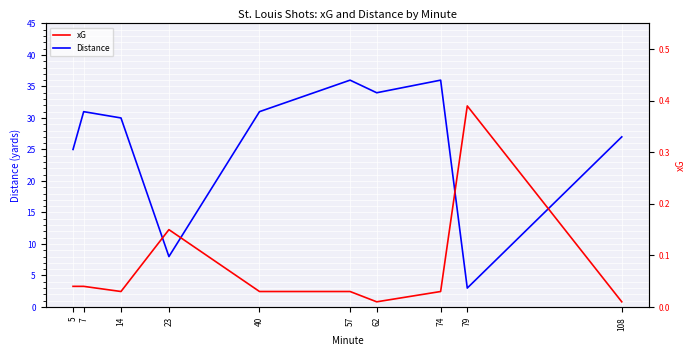

What is the sum of the xG values at 23 and 79?

0.5